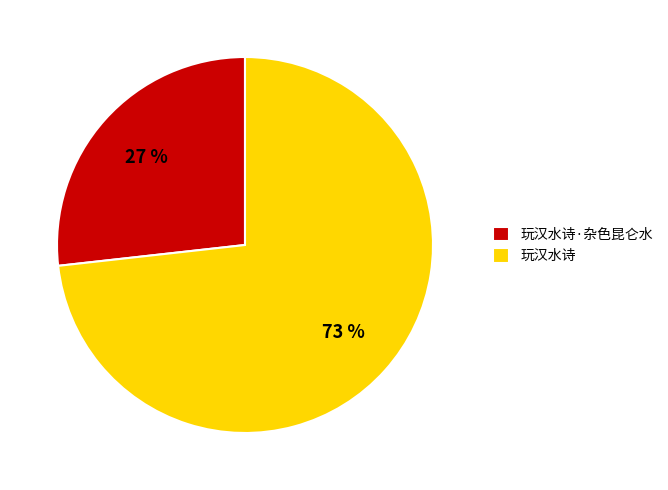

Count the number of slices in the pie.

2